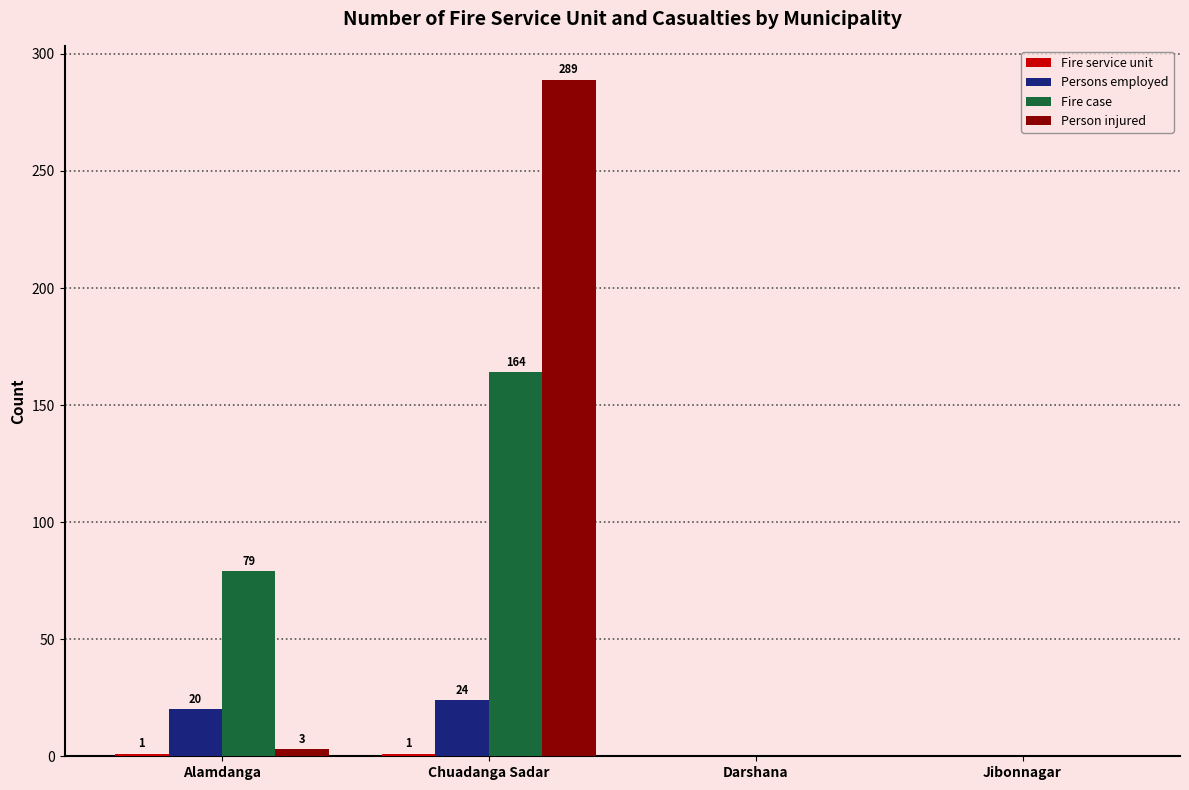

Which series changed the most between Alamdanga and Darshana?

Fire case